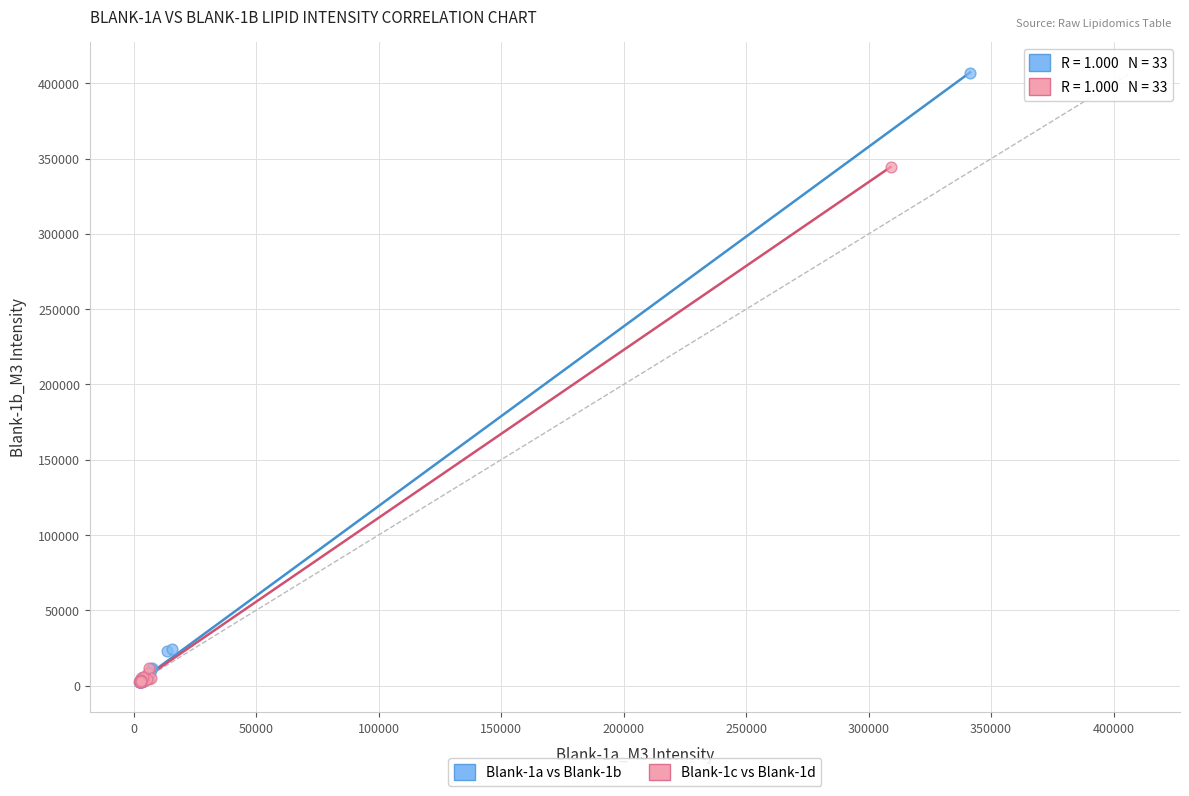

Which series has the widest spread of Y values?

Blank-1a vs Blank-1b